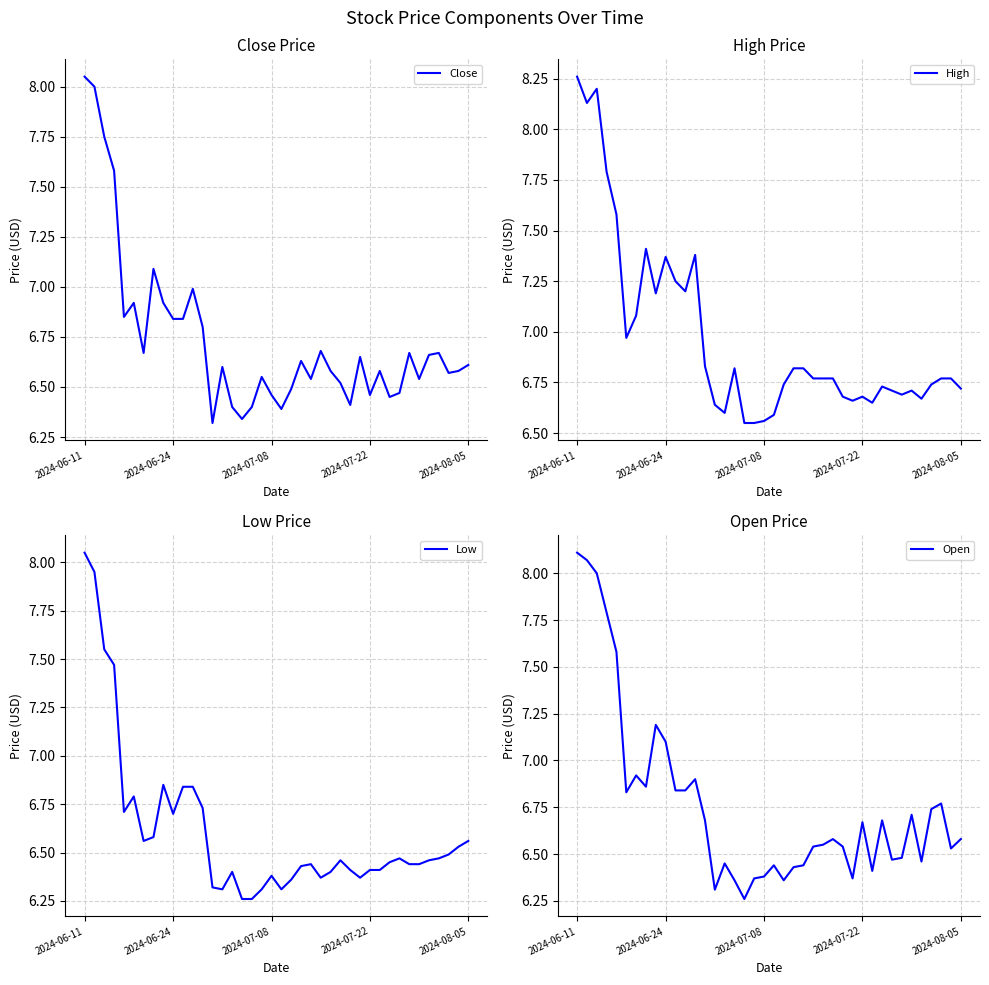

Which category has the highest value in the Low series?

2024-06-11